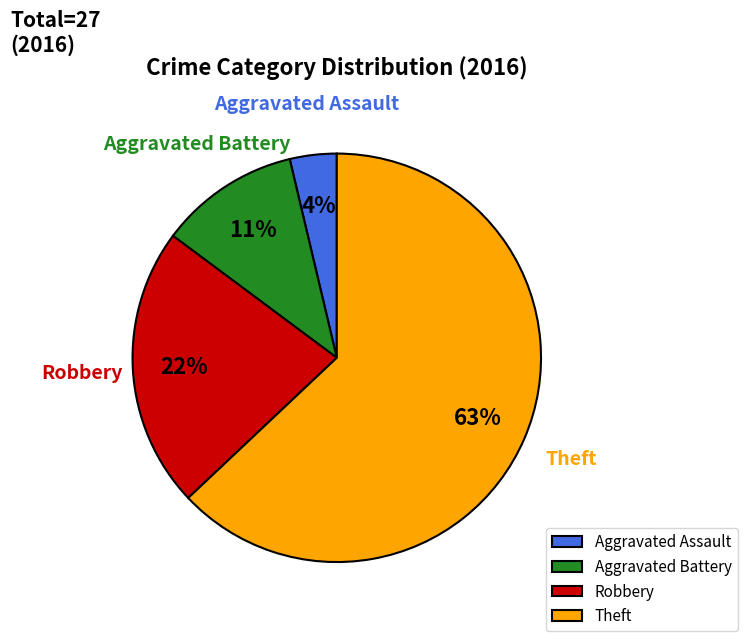

Between Aggravated Battery and Robbery, which is larger?

Robbery